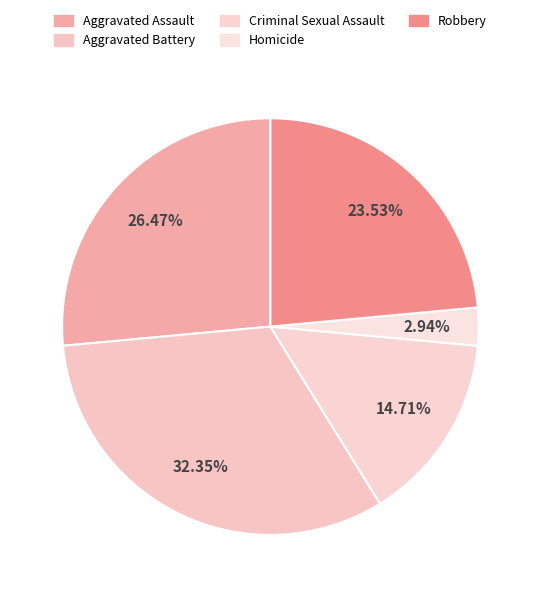

To the nearest percent, what is the combined percentage of Aggravated Battery and Robbery?

56%